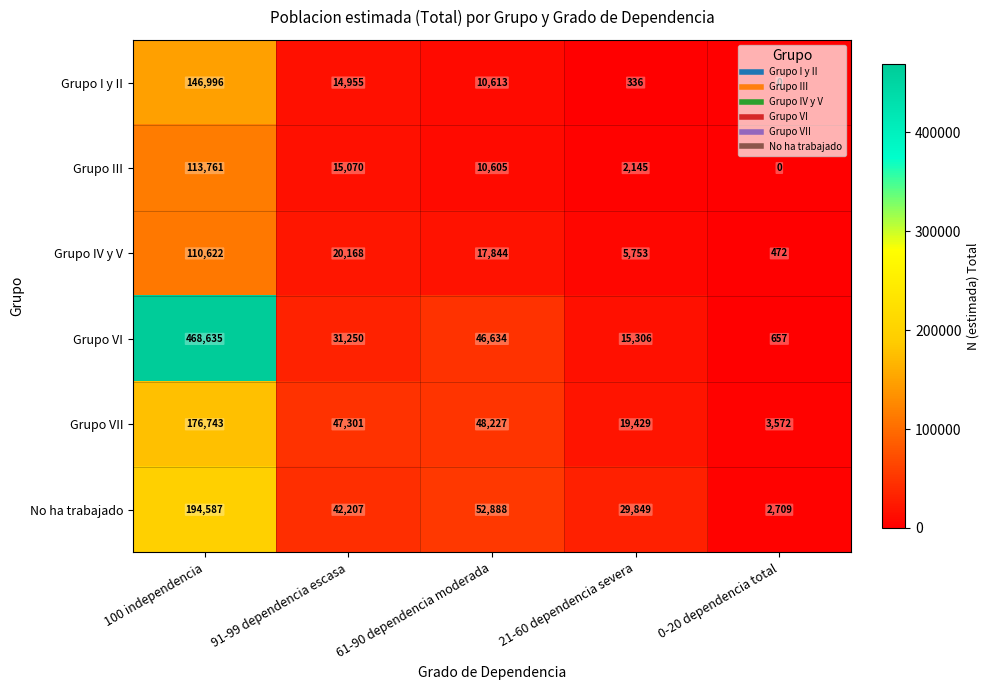

How many series are shown in this chart?

6